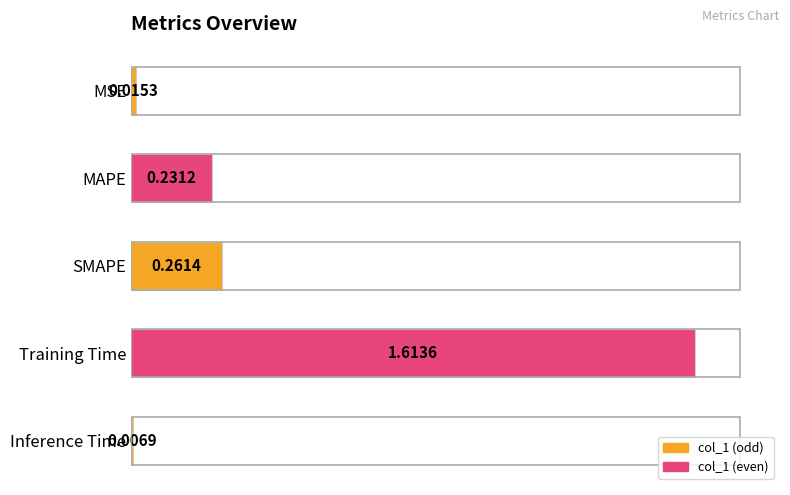

What is the label of the 5th bar from the top?

Inference Time